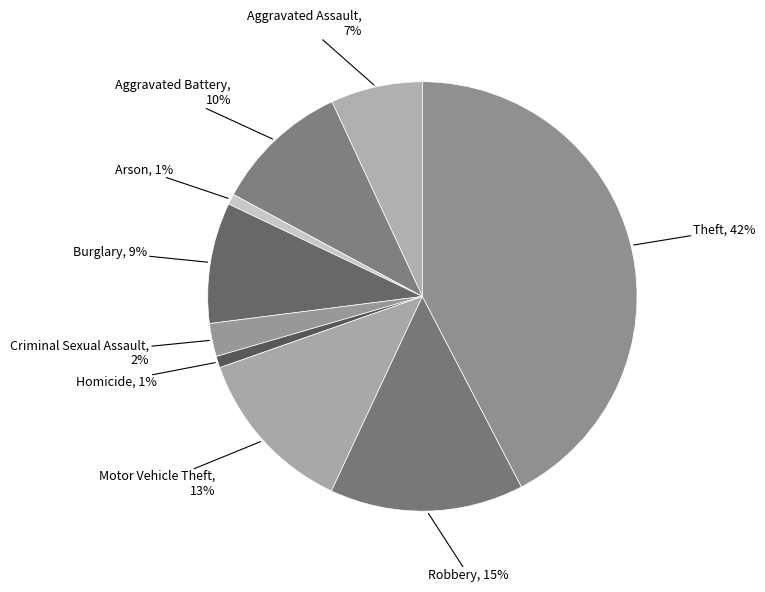

To the nearest percent, what is the average slice percentage?

11%